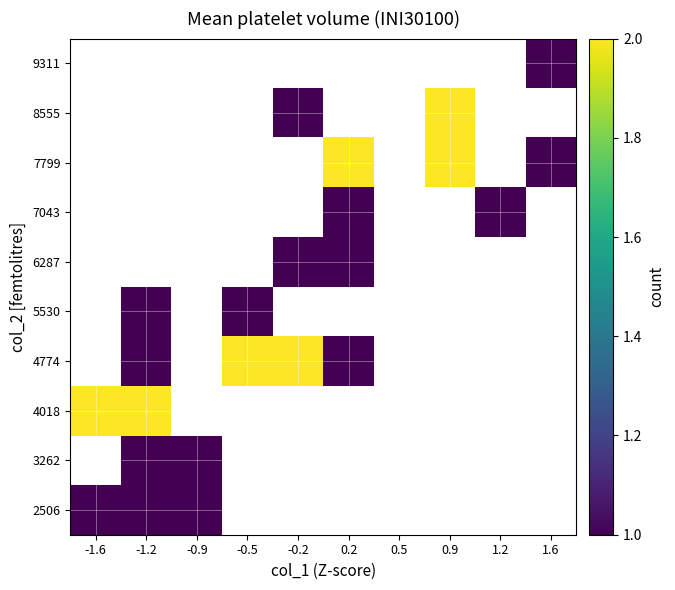

What is the greatest value displayed?

2.0